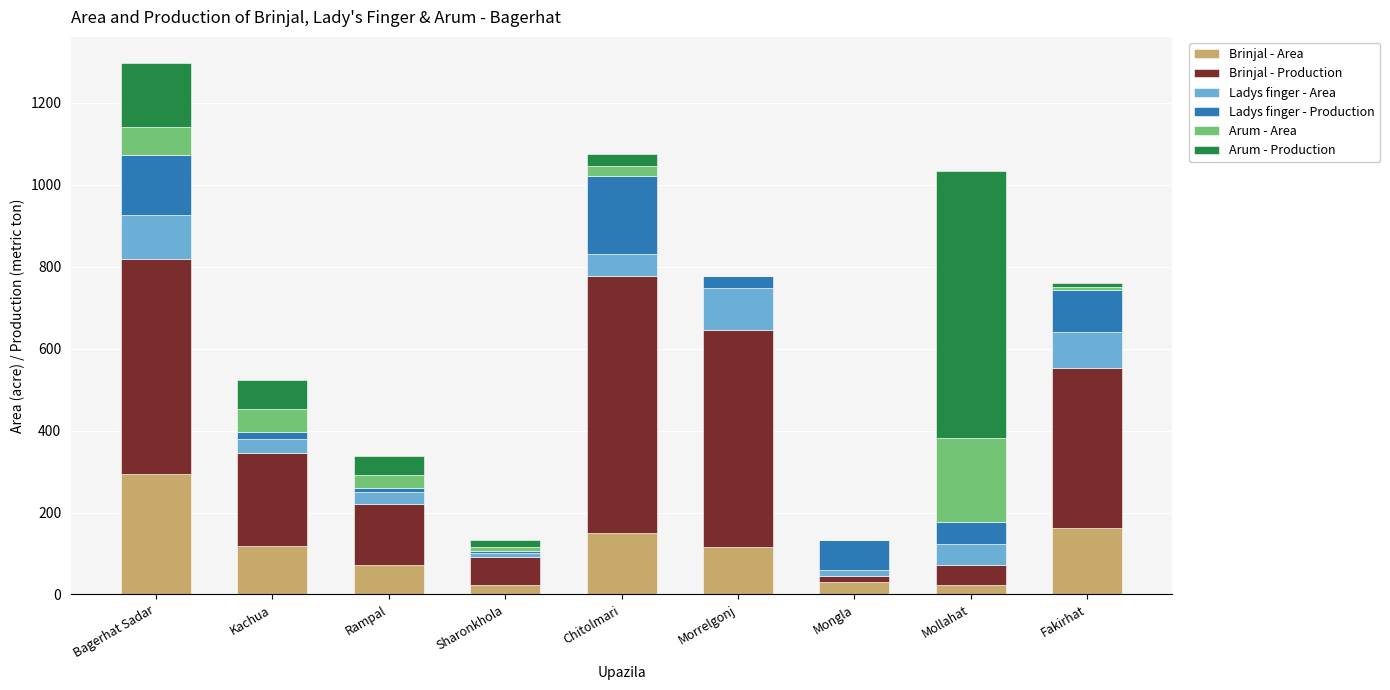

What is the total value across all series at Mongla?

132